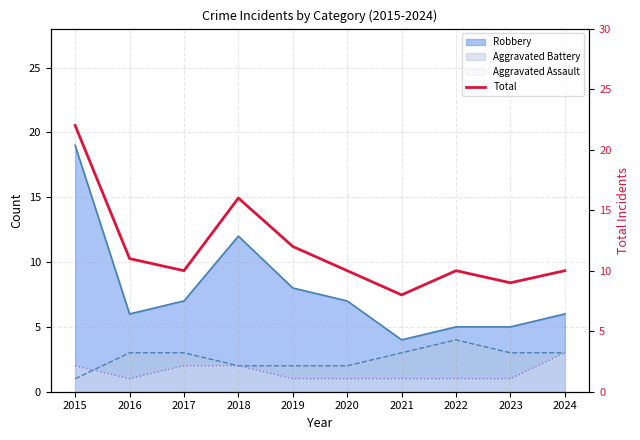

List the labels in order of value, largest first.

2015, 2018, 2019, 2016, 2017, 2020, 2022, 2024, 2023, 2021